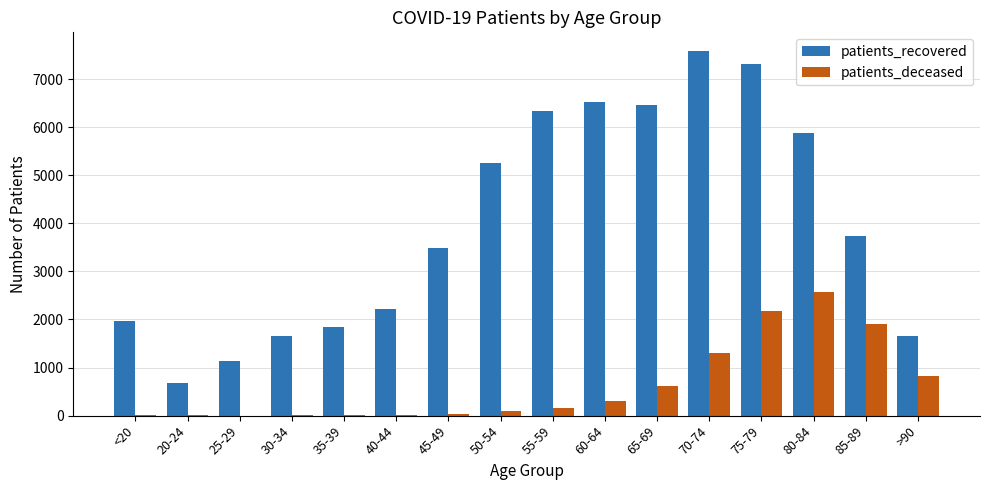

At which label does patients_recovered reach its peak?

70-74